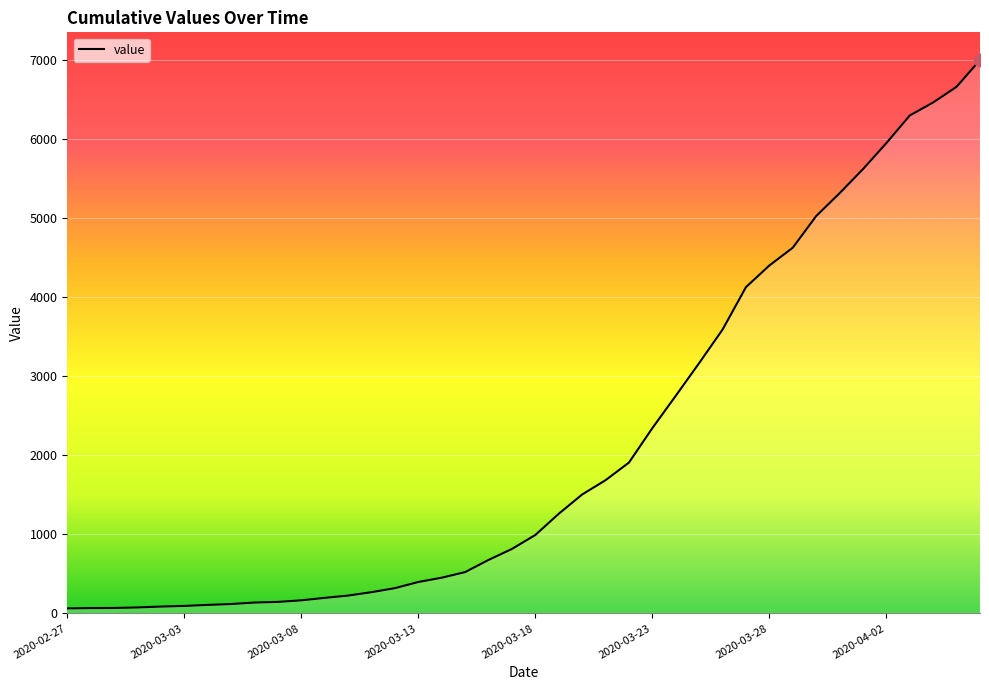

What is the maximum value shown in the chart?

7003